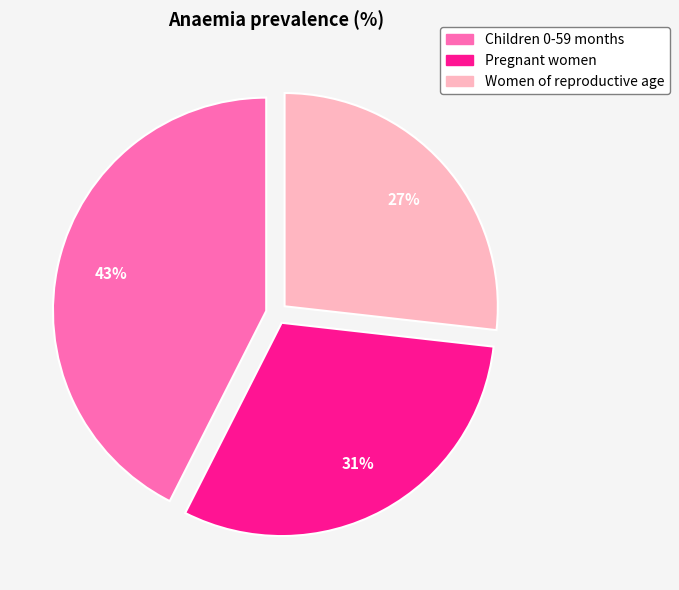

To the nearest percent, what is the combined percentage of Women of reproductive age and Children 0-59 months?

69%